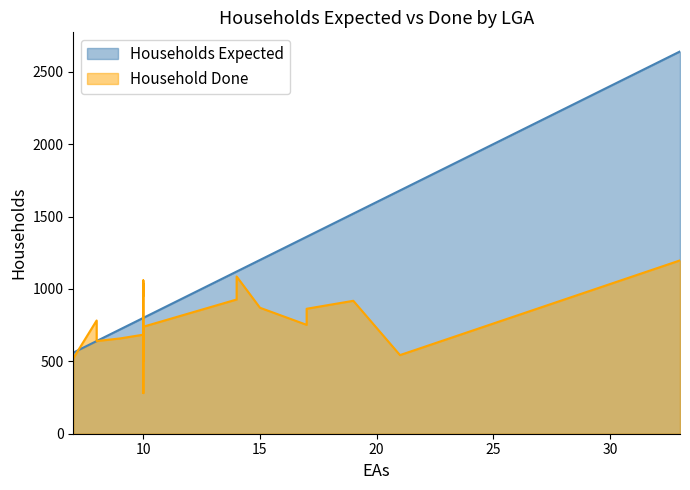

What is the value of the Household Done point at the 8th from the left?

1059